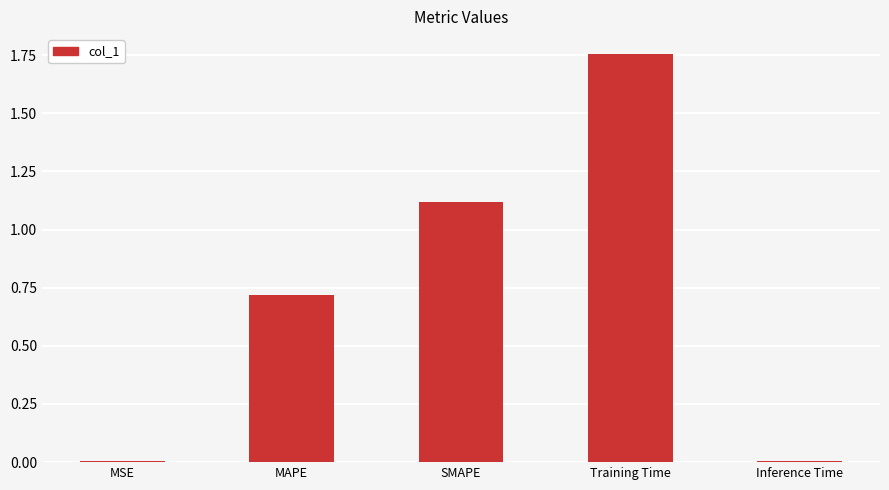

Between Inference Time and MAPE, which is larger?

MAPE